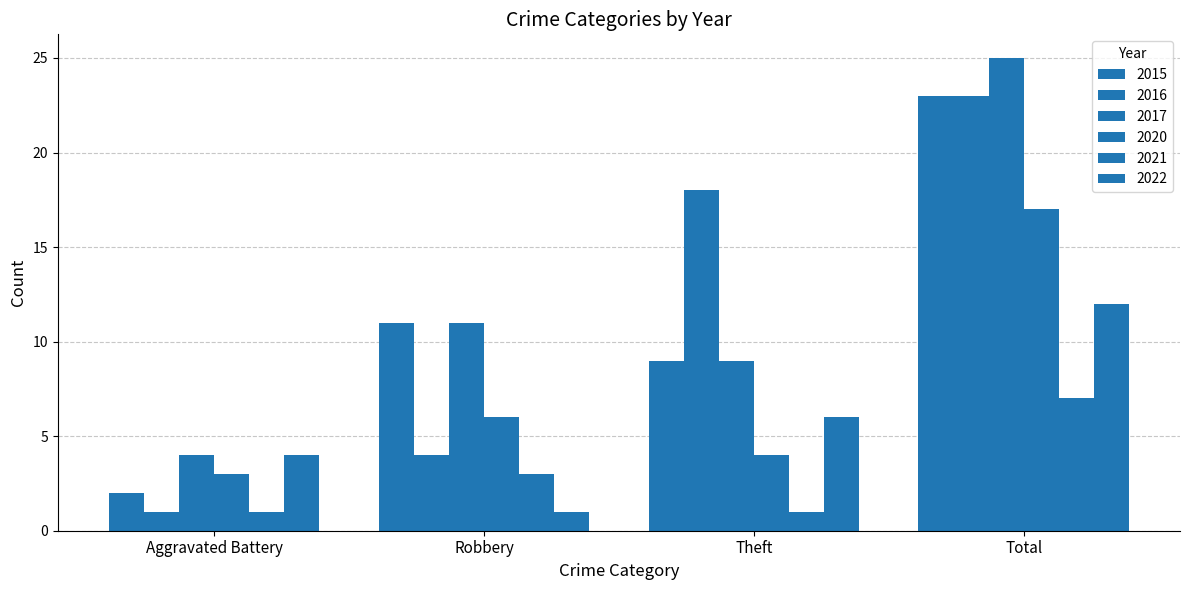

What is the maximum value for 2016?

23